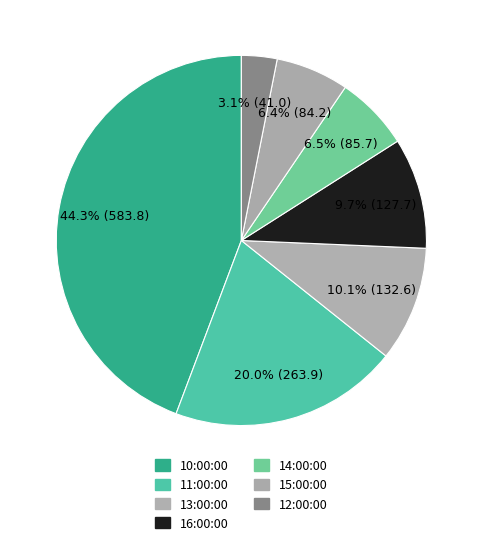

How many slices are in this pie chart?

7